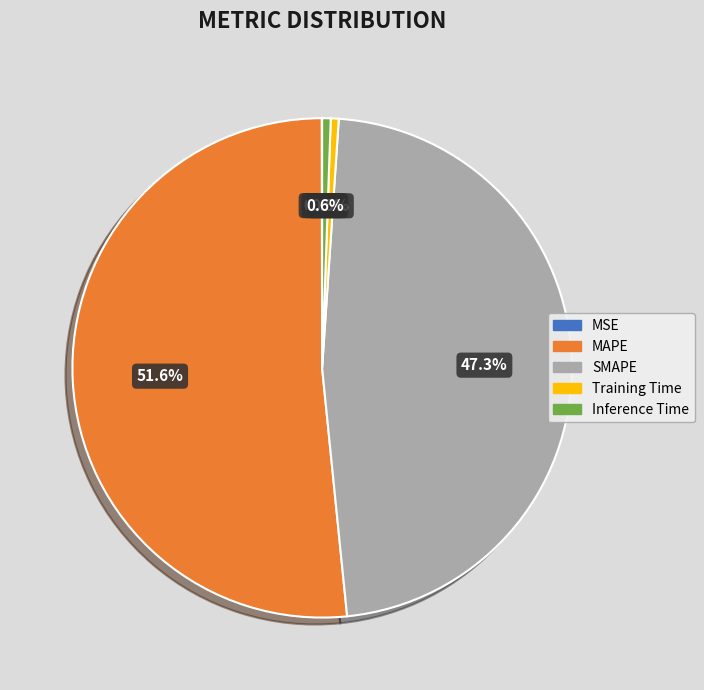

How many segments does this pie chart have?

5